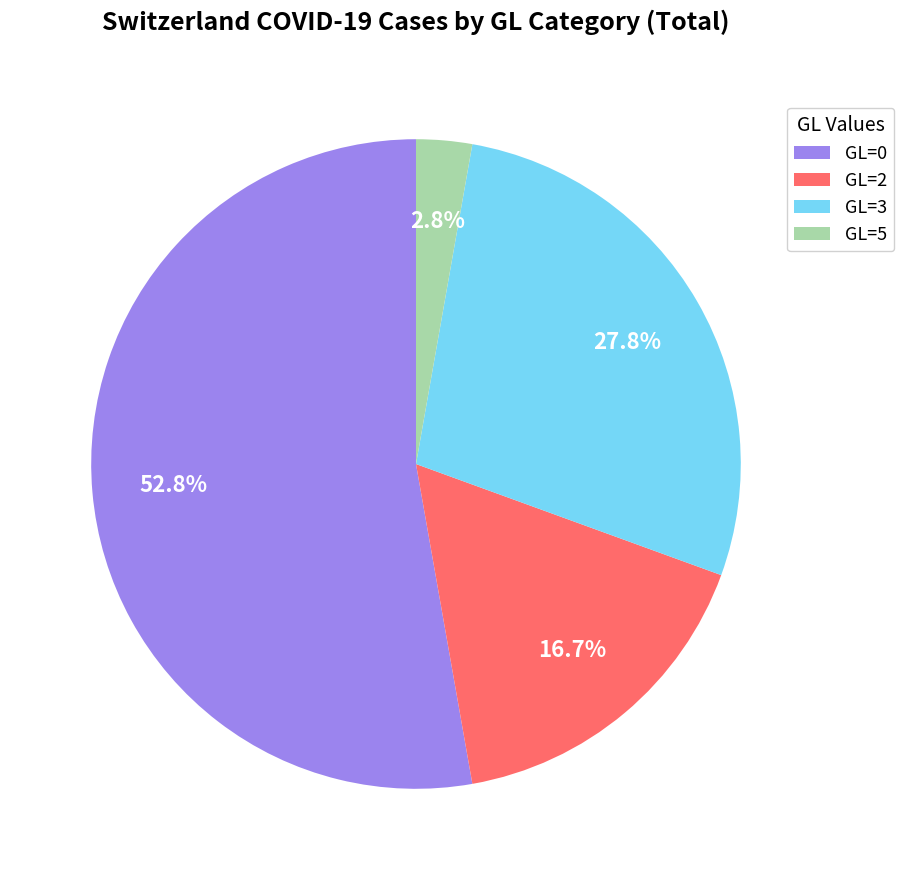

To the nearest percent, what is the average slice percentage?

25%